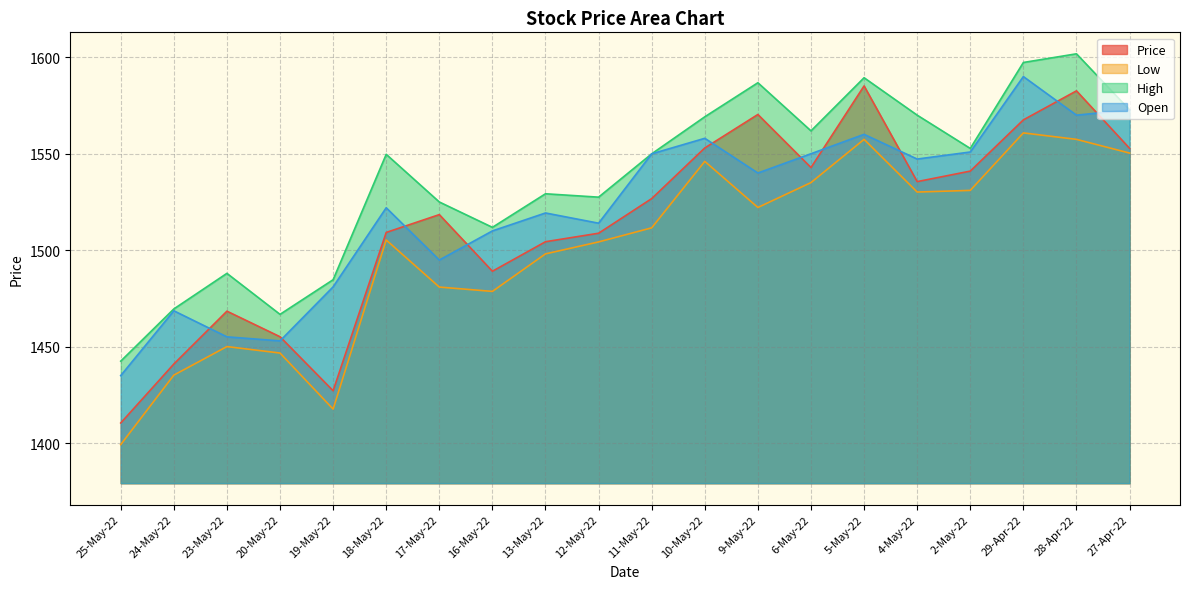

List the series in order of their peak value, highest first.

High, Open, Price, Low